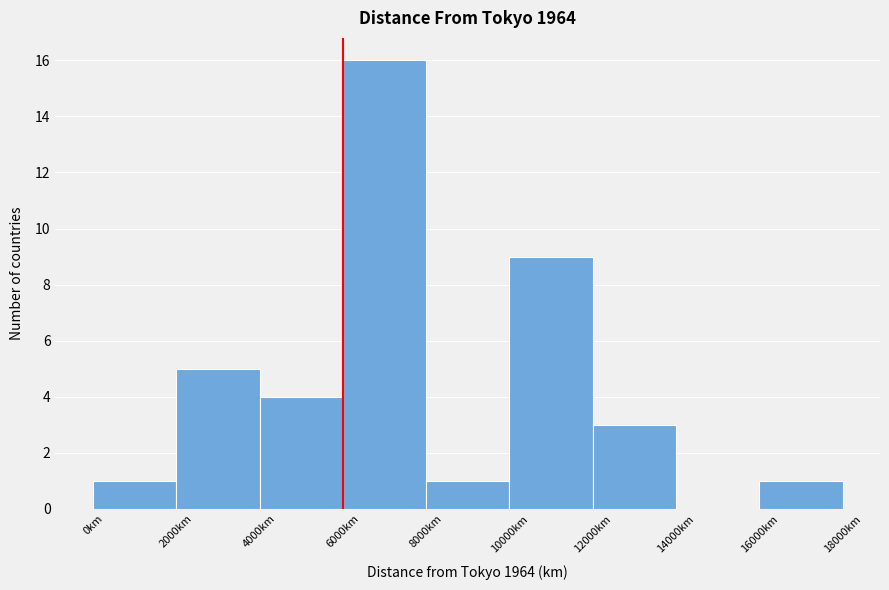

Reading left to right, transcribe this chart: for each bar, give the range it covers on the x-axis and its height. The values are not printed on the chart, so give them approximately, as read against the axis.

0 to 2000: 1
2000 to 4000: 5
4000 to 6000: 4
6000 to 8000: 16
8000 to 10000: 1
10000 to 12000: 9
12000 to 14000: 3
14000 to 16000: 0
16000 to 18000: 1